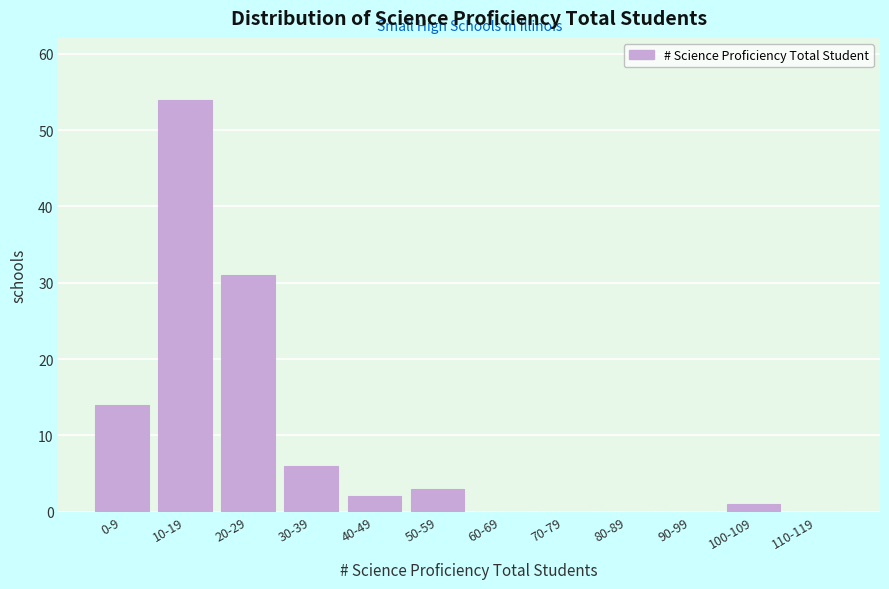

Reading left to right, list all the values displayed in this chart.

0-9=14	10-19=54	20-29=31	30-39=6	40-49=2	50-59=3	60-69=0	70-79=0	80-89=0	90-99=0	100-109=1	110-119=0